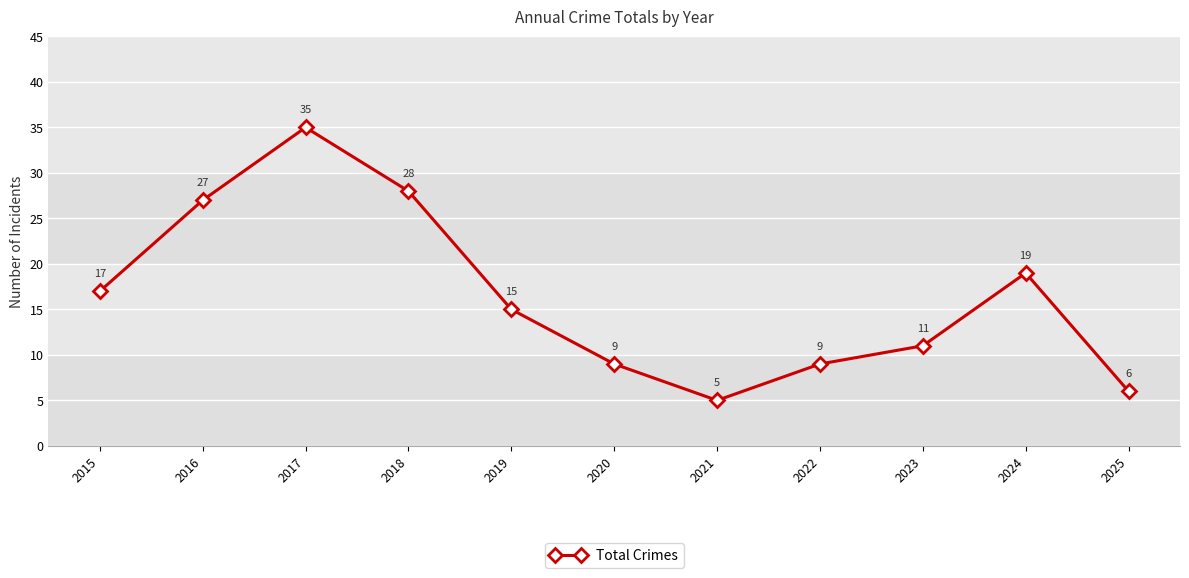

At which label does the data first exceed 15?

2015